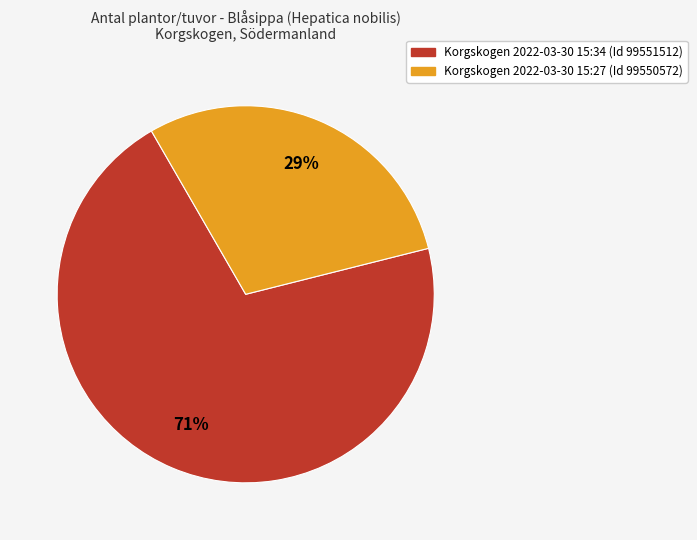

Which slice is the smallest?

Korgskogen 2022-03-30 15:27 (Id 99550572)